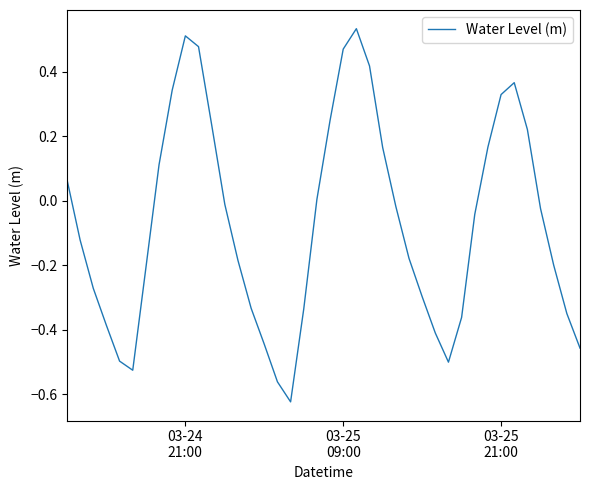

What is the difference between the maximum and minimum values?

1.2